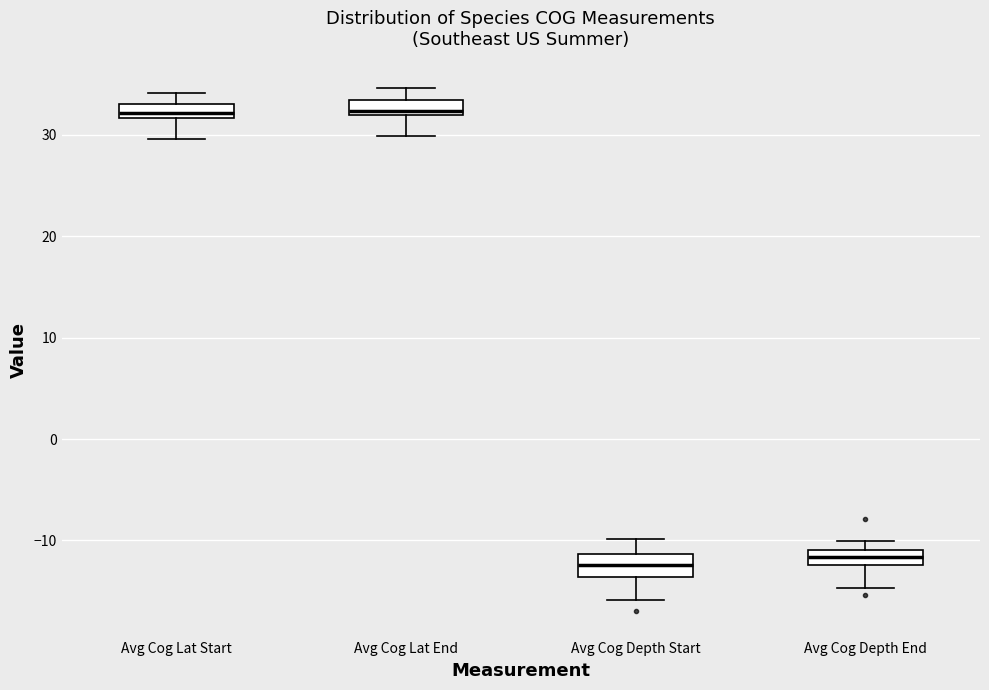

Where is the upper edge of the box for Avg Cog Depth End on the y-axis? The values are not printed on the chart, so give them approximately, as read against the axis.

-11